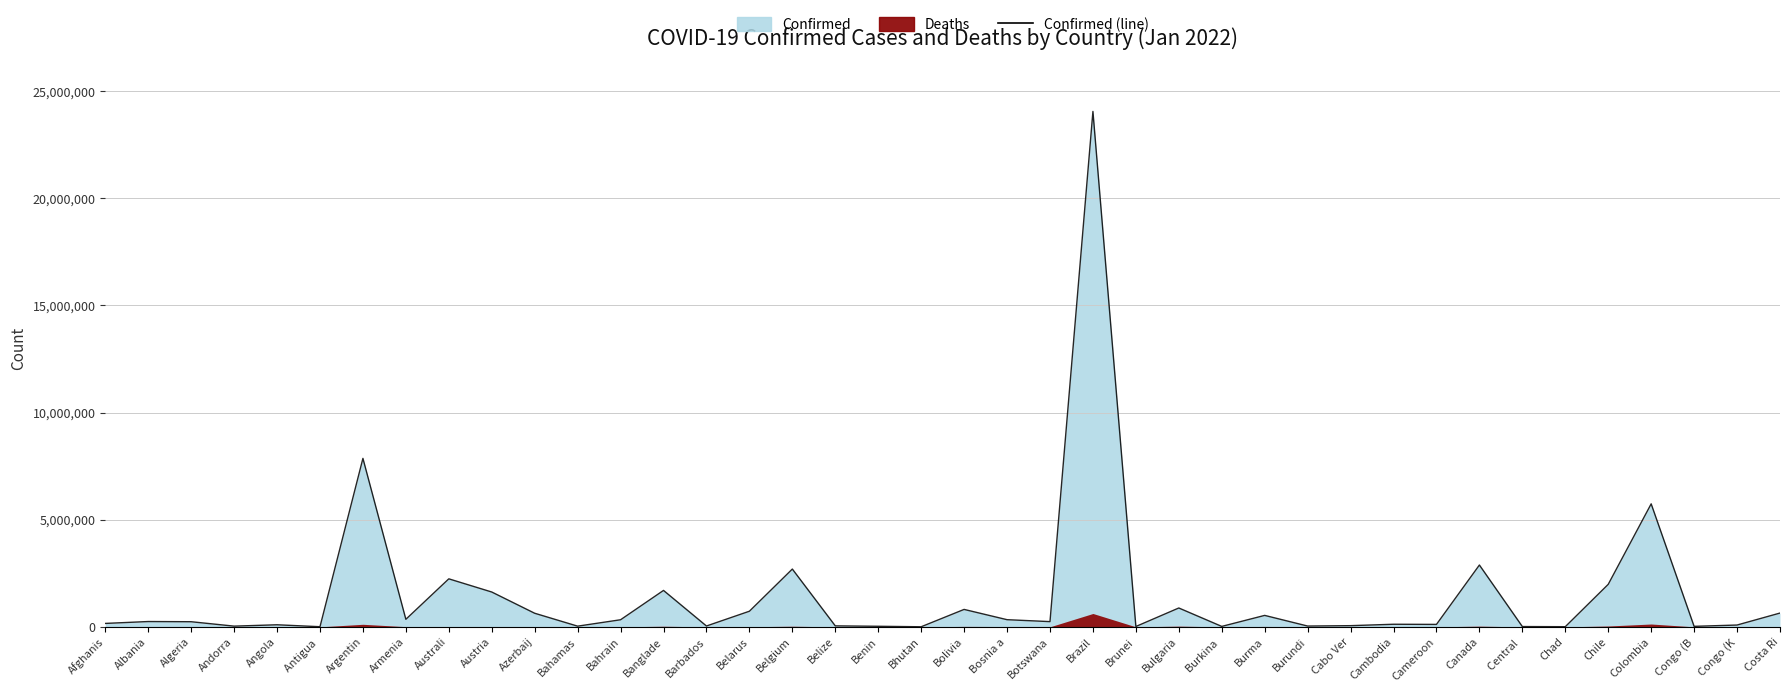

What is the sum of all values?

57708932